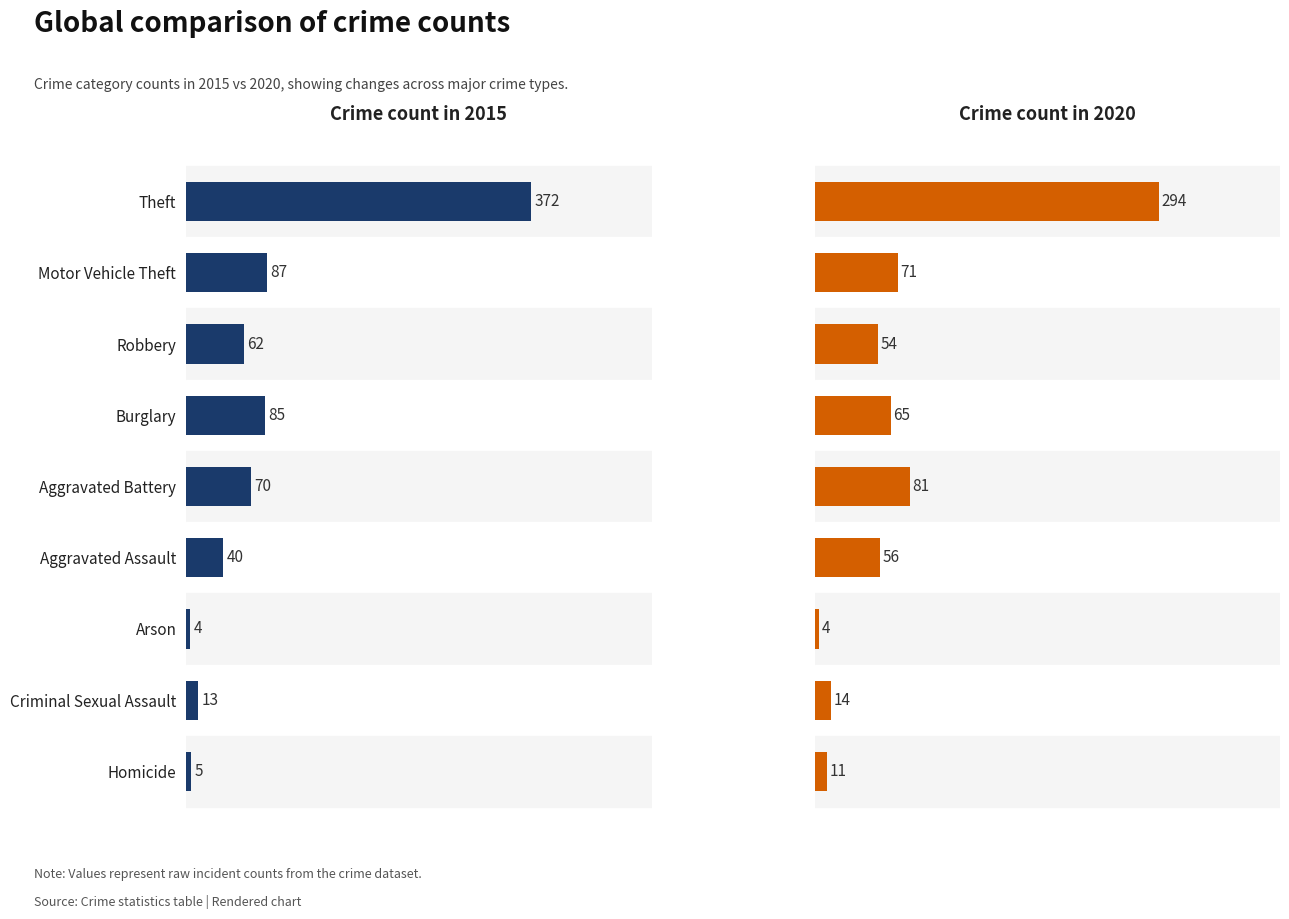

Which series changed the most between Aggravated Assault and Homicide?

2020